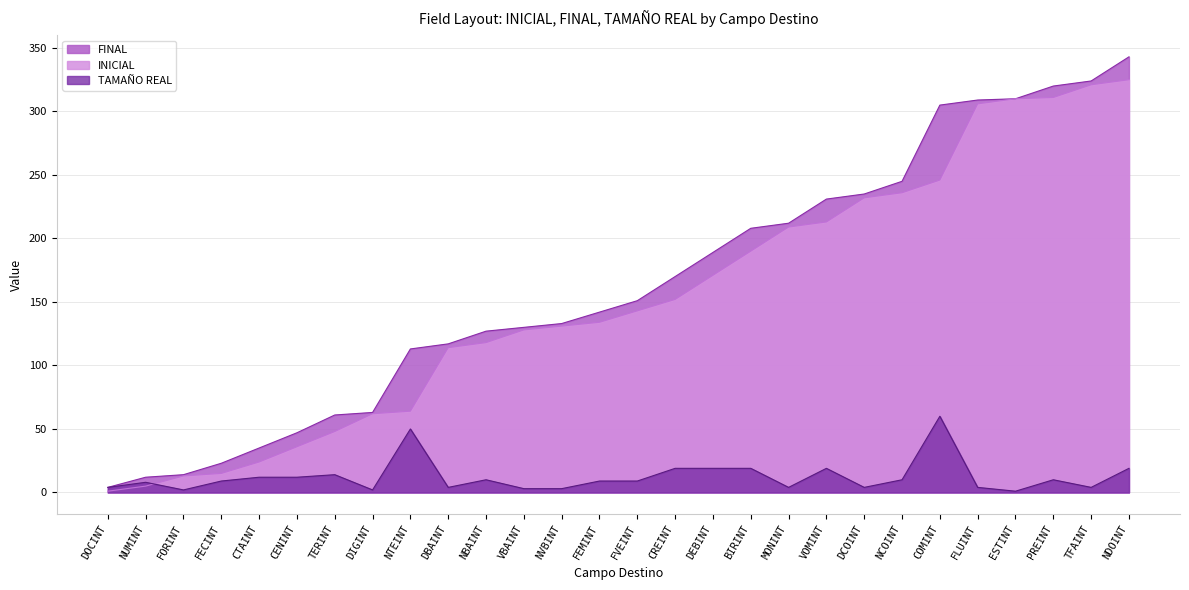

At TERINT, list the series in order from largest to smallest.

FINAL, INICIAL, TAMAÑO REAL